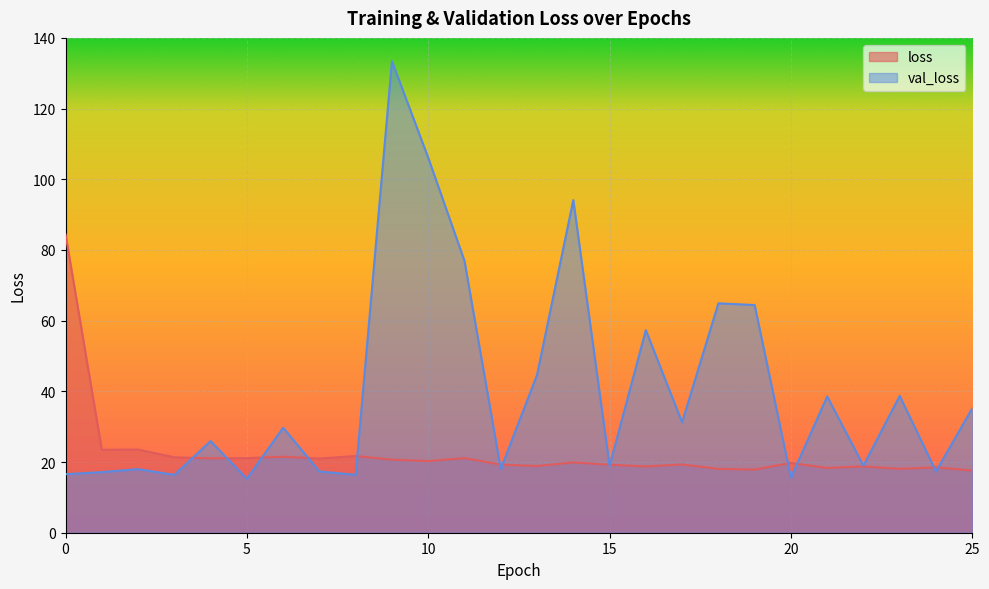

Reading right to left, what are all the values shown in this chart?

loss: 25=17.6	24=18.5	23=18.1	22=18.8	21=18.3	20=19.8	19=17.9	18=18.1	17=19.3	16=18.8	15=19.3	14=19.9	13=18.9	12=19.3	11=21.1	10=20.3	9=20.7	8=21.7	7=21.0	6=21.5	5=21.1	4=21.0	3=21.4	2=23.5	1=23.5	0=84.4
val_loss: 25=35.2	24=17.3	23=38.7	22=19.0	21=38.5	20=15.6	19=64.4	18=64.9	17=31.2	16=57.3	15=18.9	14=94.1	13=44.6	12=18.0	11=76.9	10=106.1	9=133.4	8=16.4	7=17.3	6=29.7	5=15.3	4=25.9	3=16.4	2=18.0	1=17.1	0=16.6